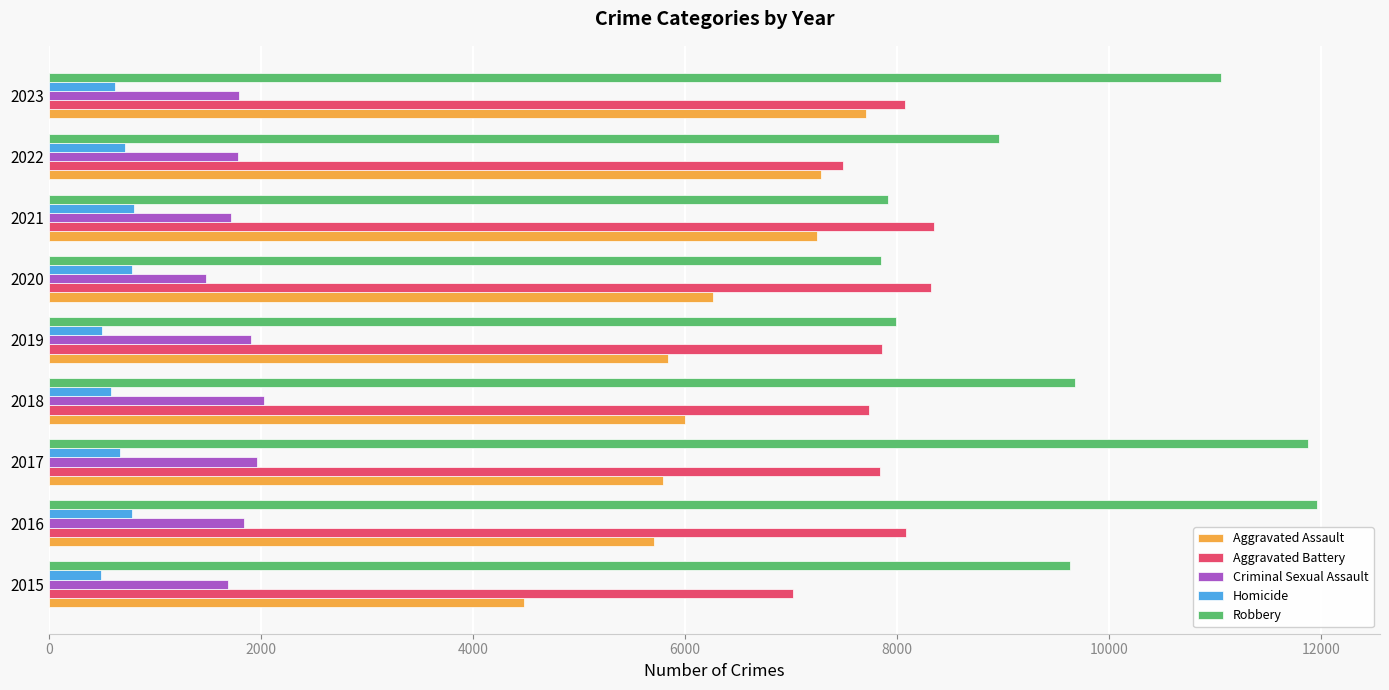

What is the sum of all Aggravated Assault values?

56320